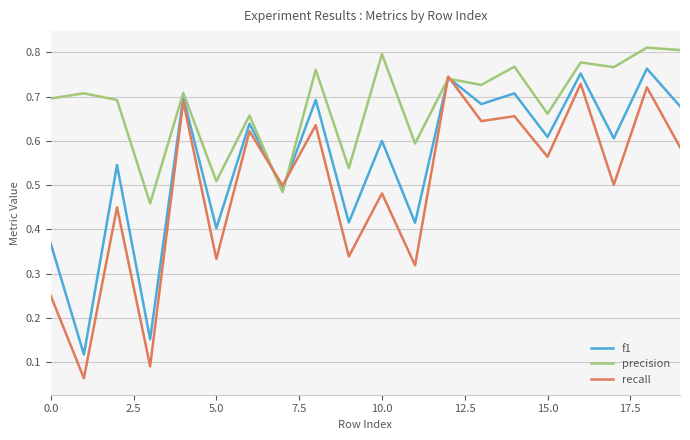

Which series has the largest total across all categories?

precision